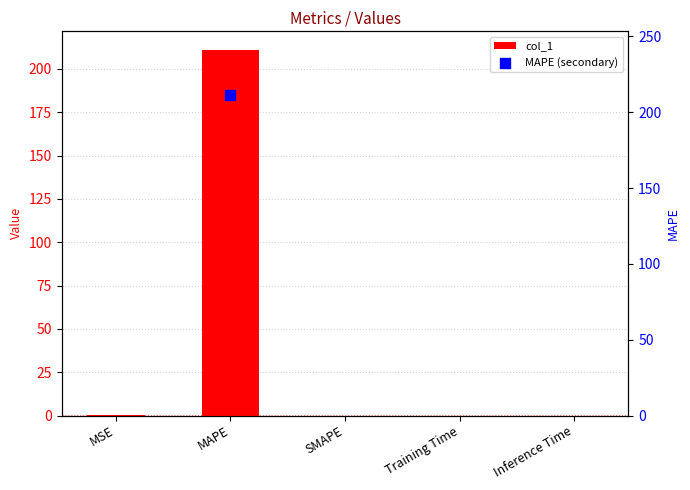

Between MSE and MAPE, which is larger?

MAPE